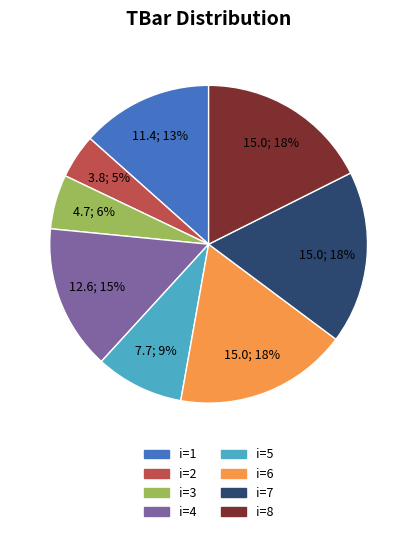

To the nearest percent, what is the difference between the largest and smallest slice percentages?

13%